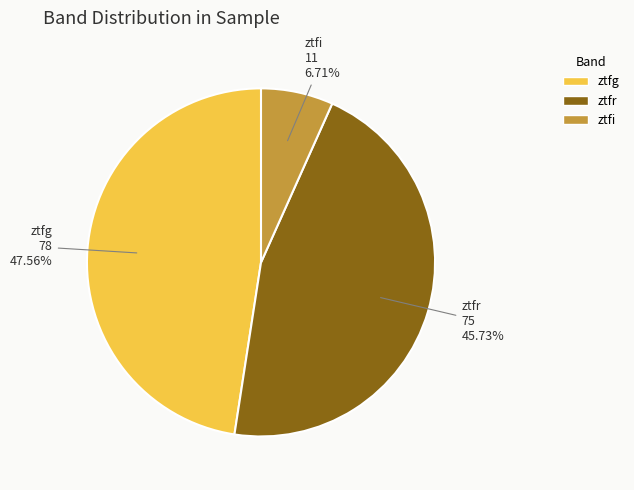

To the nearest percent, what is the difference between the largest and smallest slice percentages?

41%